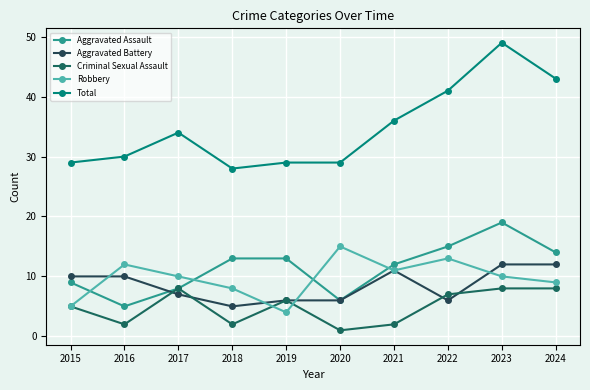

What is the difference between the maximum and minimum values in the Aggravated Battery series?

7